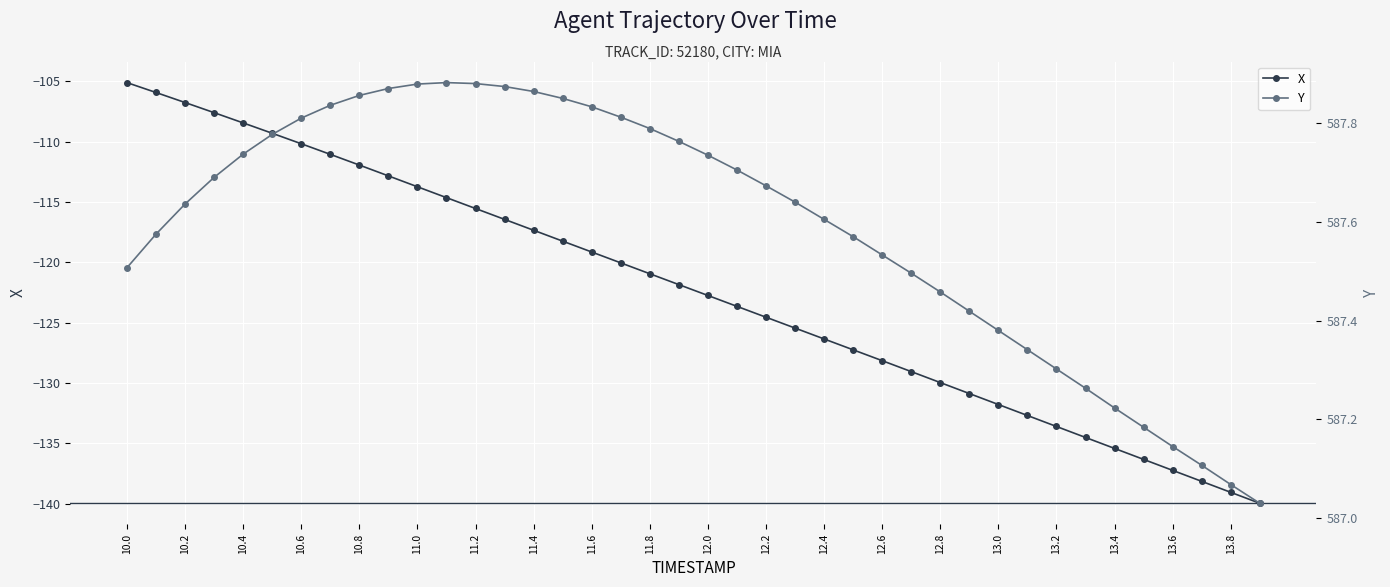

True or false: X and Y cross at least once.

False